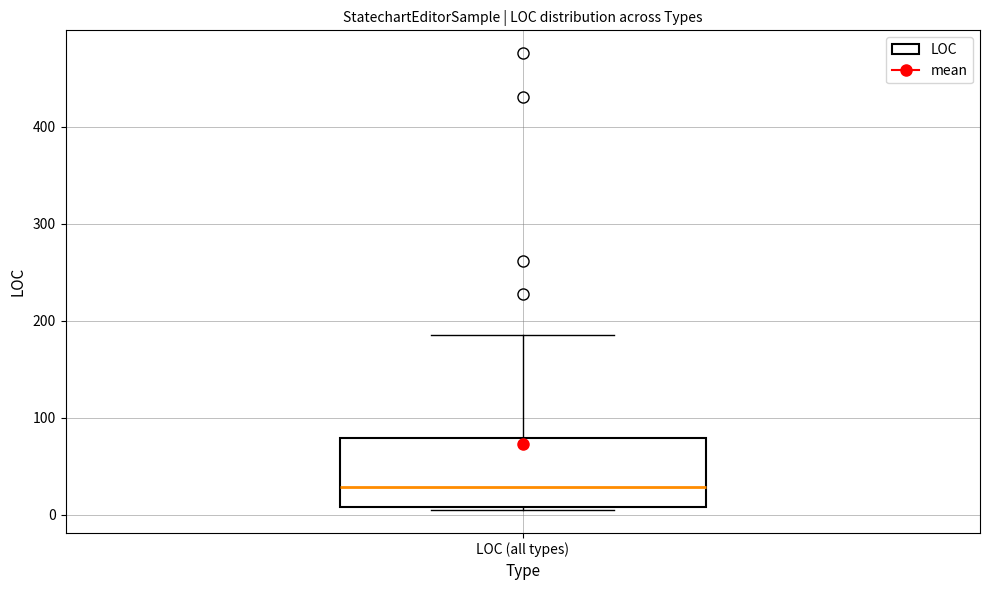

Transcribe this box plot: give where the median line is, the range the box spans, and where the two whiskers end, as read against the y-axis. The values are not printed on the chart, so give them approximately, as read against the axis.

median 30, box 10 to 80, whiskers 10 to 190